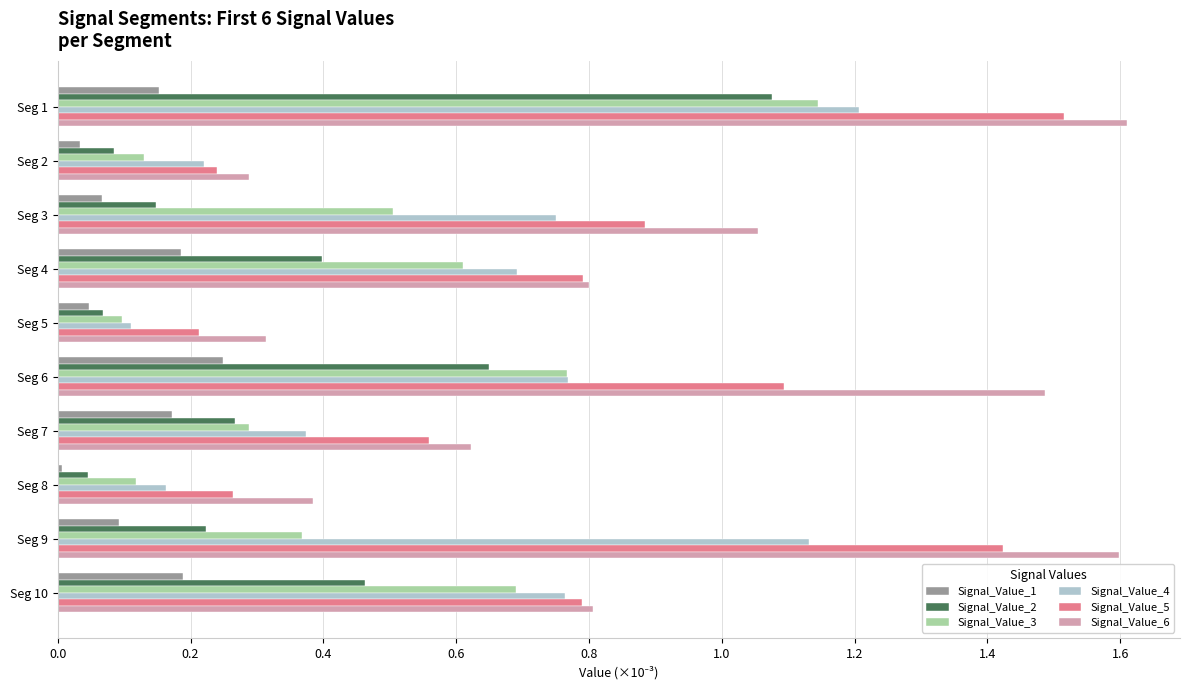

At Seg 3, list the series in order from smallest to largest.

Signal_Value_1, Signal_Value_2, Signal_Value_3, Signal_Value_4, Signal_Value_5, Signal_Value_6